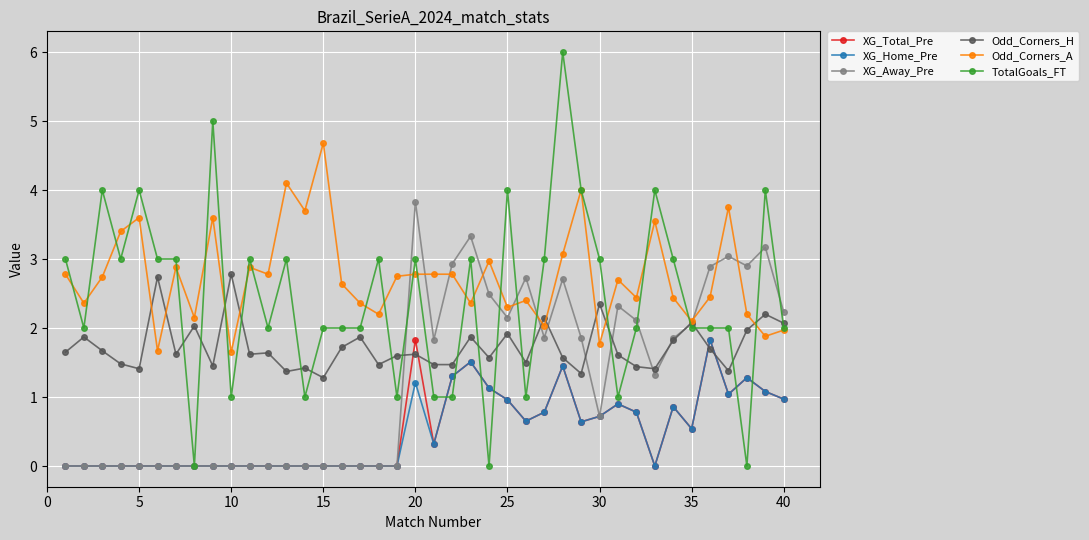

Which series has the largest total across all categories?

Odd_Corners_A